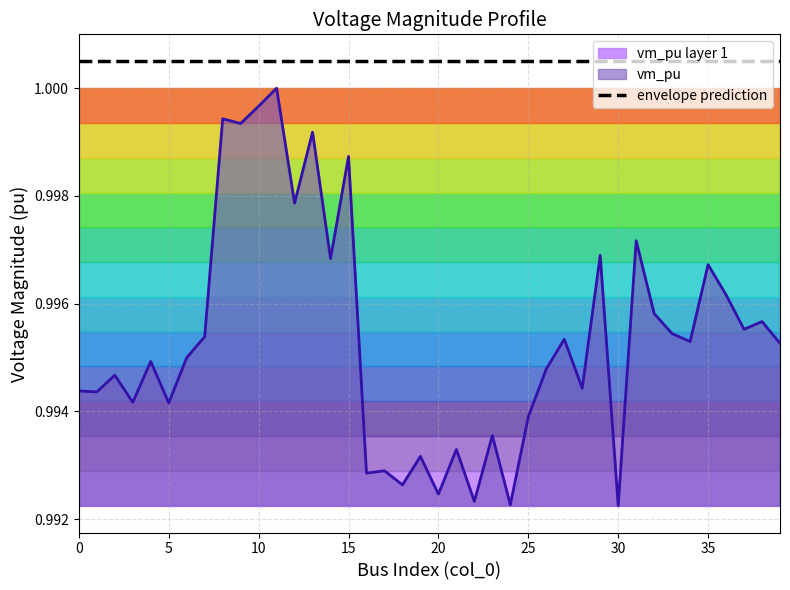

How many lines are shown in the chart?

1